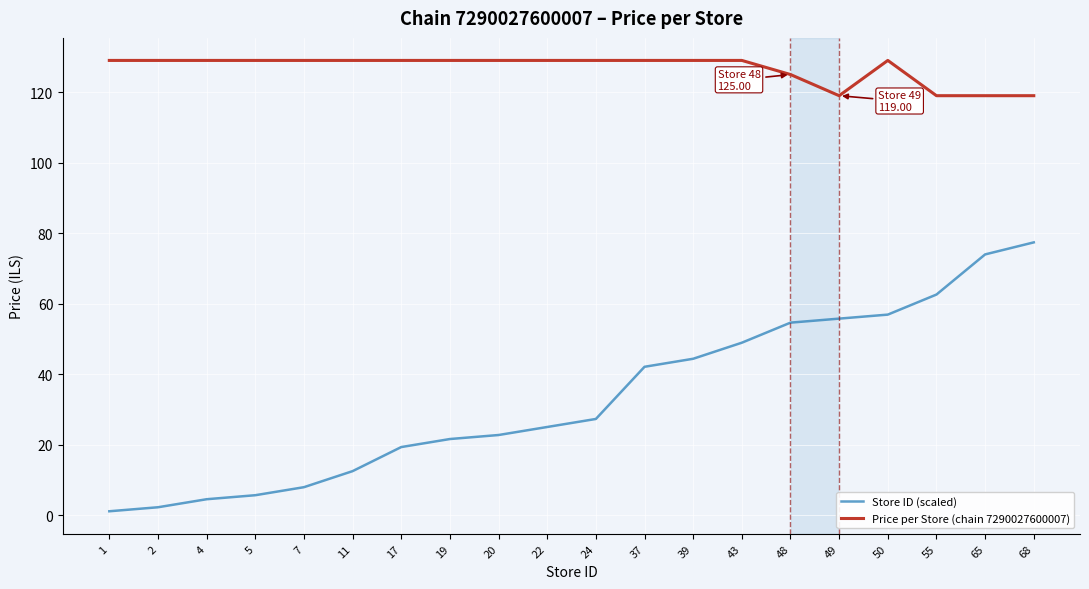

At how many categories does at least one series exceed 87?

20